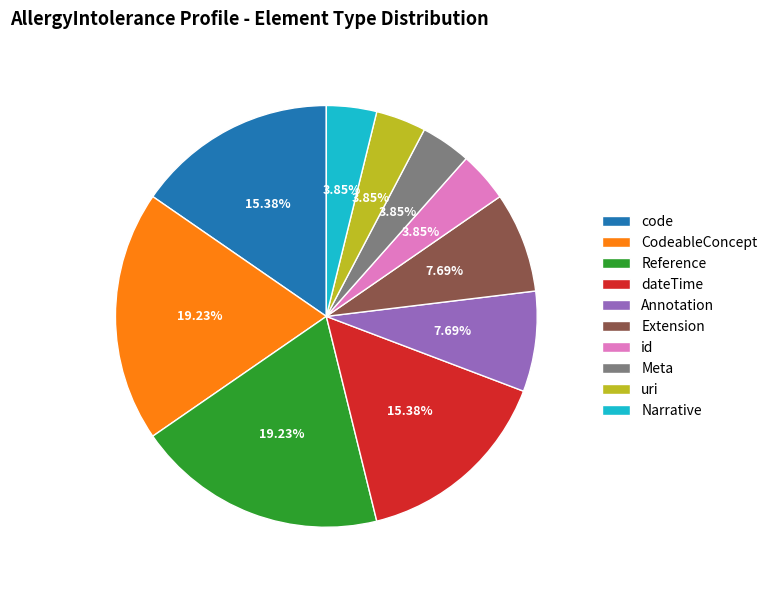

Is there any slice that represents more than half of the pie?

No